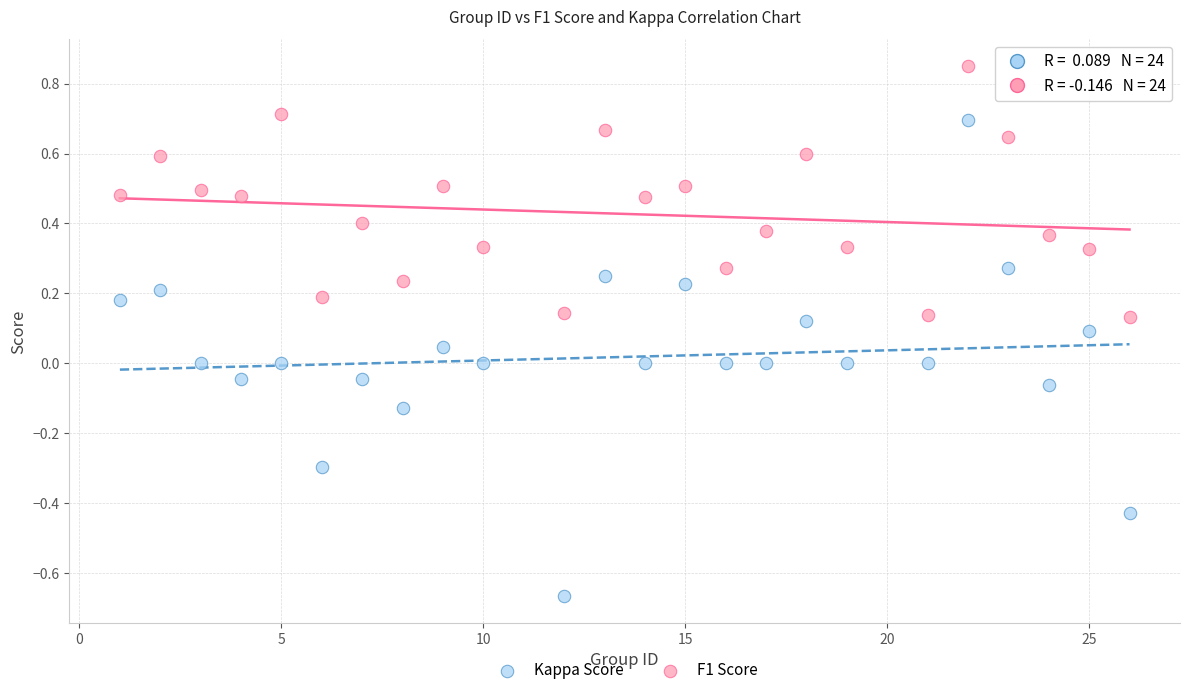

Which series has the largest Y range (max minus min)?

Kappa Score